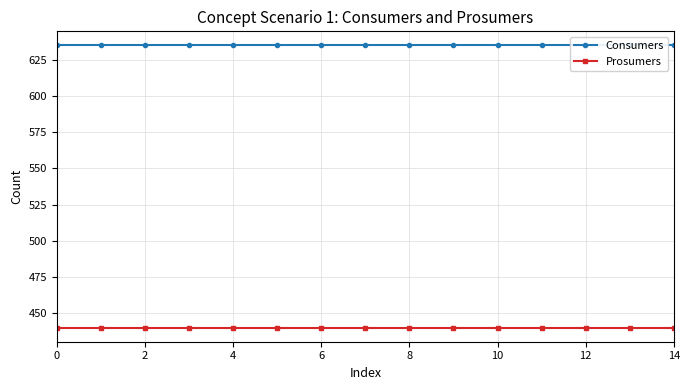

At how many categories does at least one series exceed 564?

15